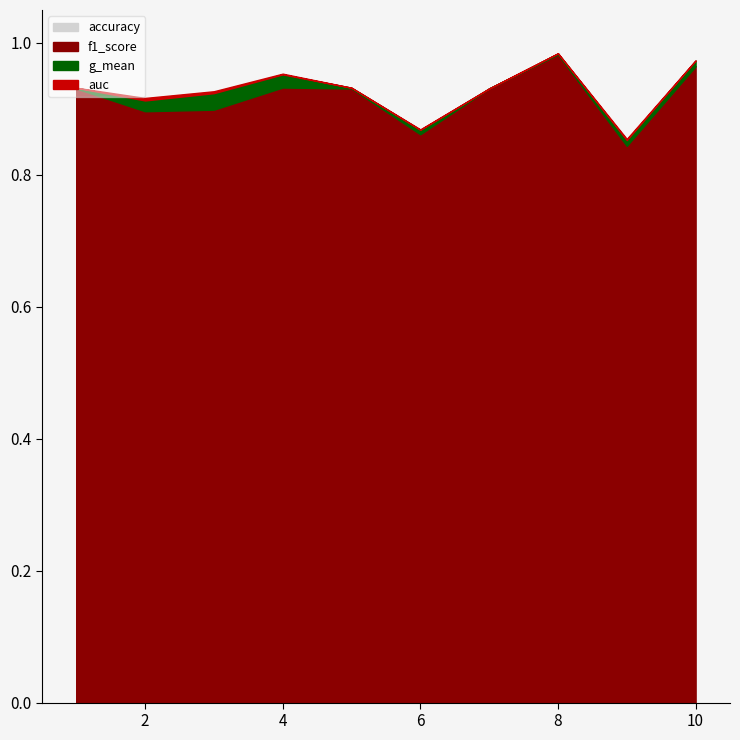

Which category has the lowest value in the f1_score series?

9